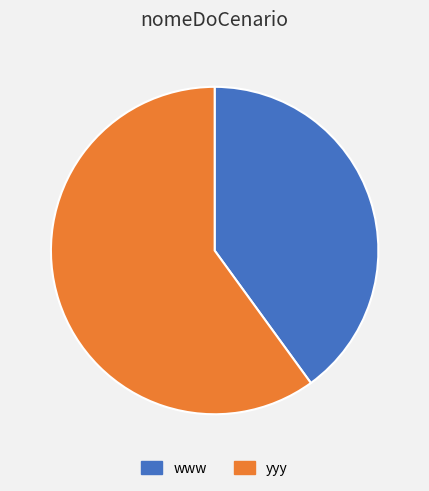

Between yyy and www, which is larger?

yyy